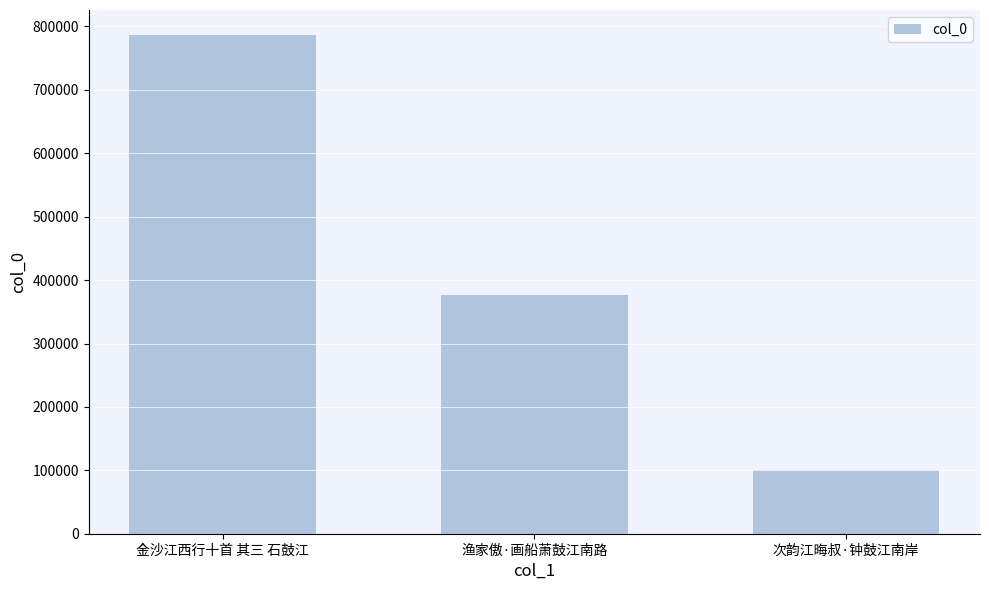

What is the sum of all values?

1263192